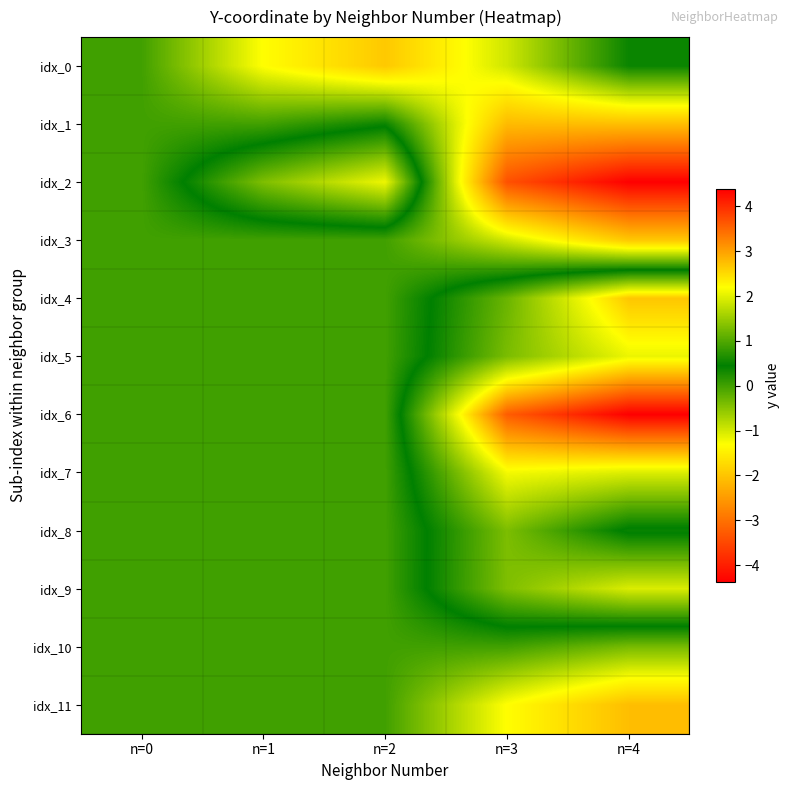

Which label corresponds to the smallest value in the chart?

n=4